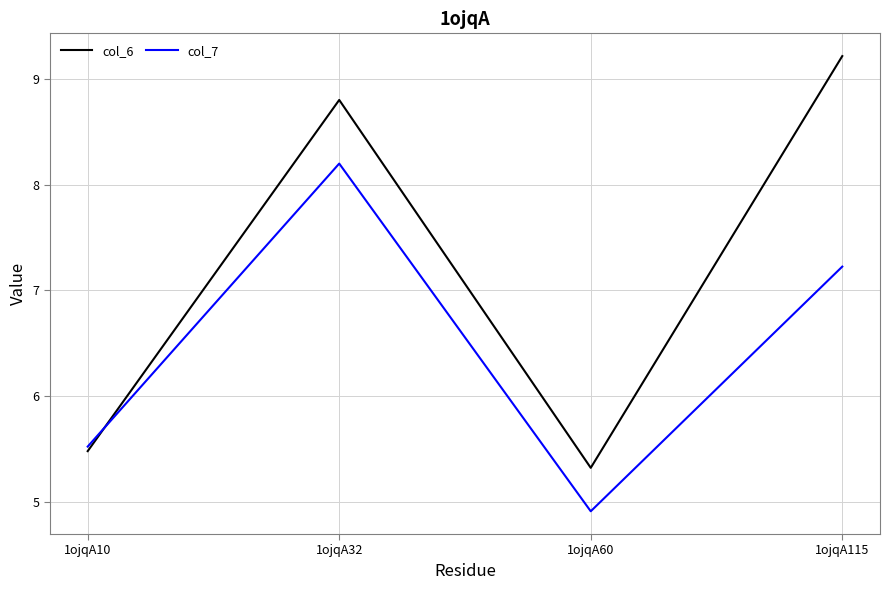

In col_6, how many points are higher than both neighbors (excluding endpoints)?

1